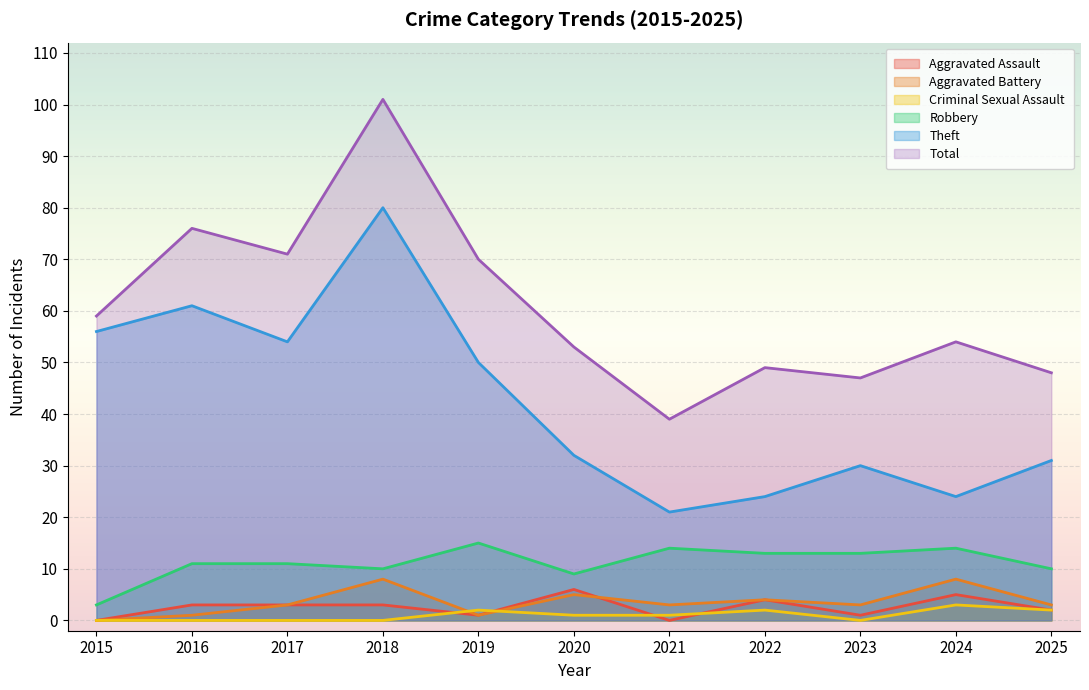

How many values in the Robbery series are below 11?

4